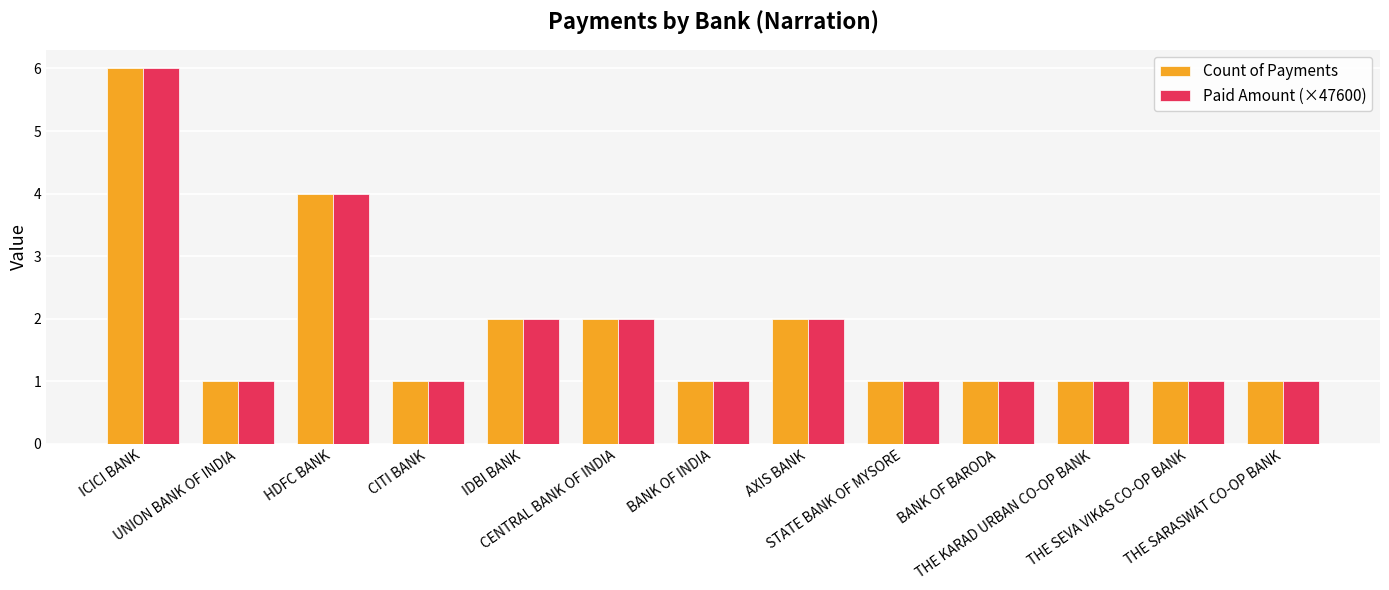

How many groups of bars are there?

13